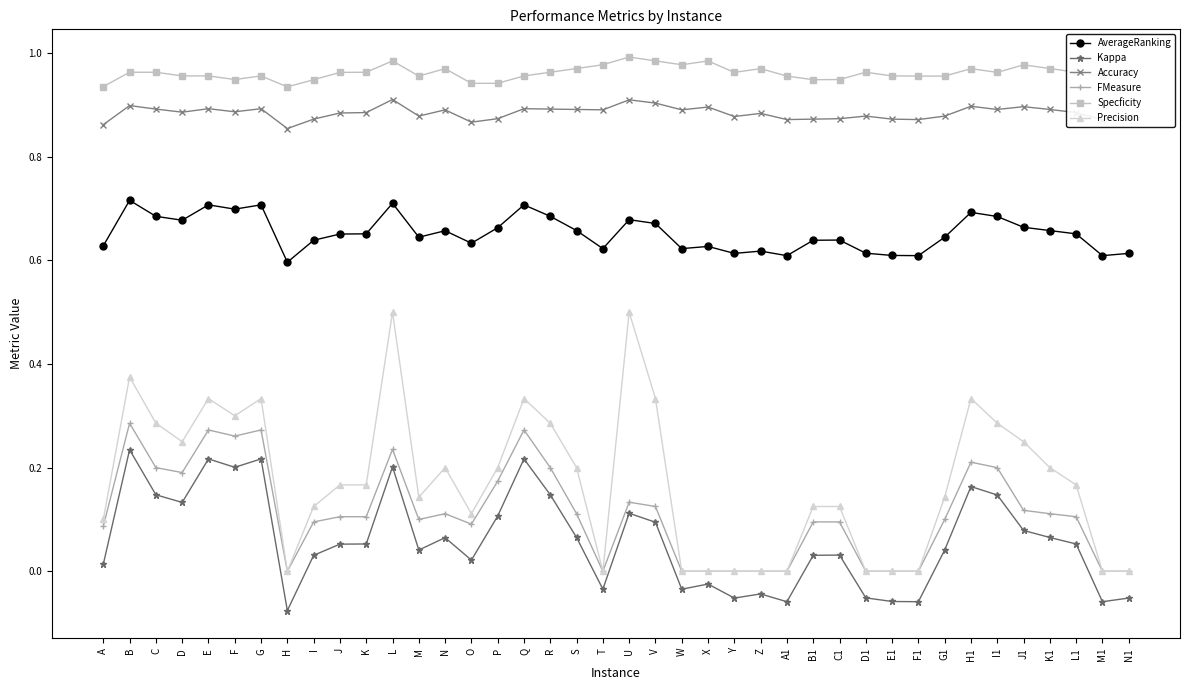

List the series in order of their peak value, lowest first.

Kappa, FMeasure, Precision, AverageRanking, Accuracy, Specficity